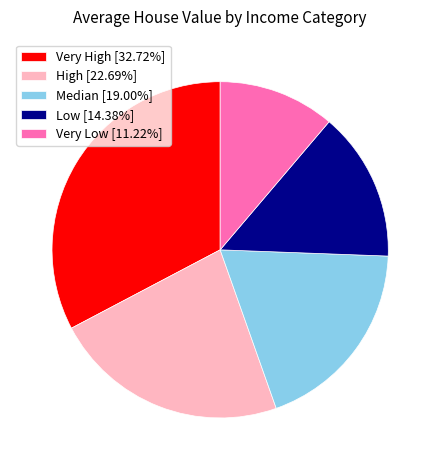

Is it true that Low is 14% of the pie?

True